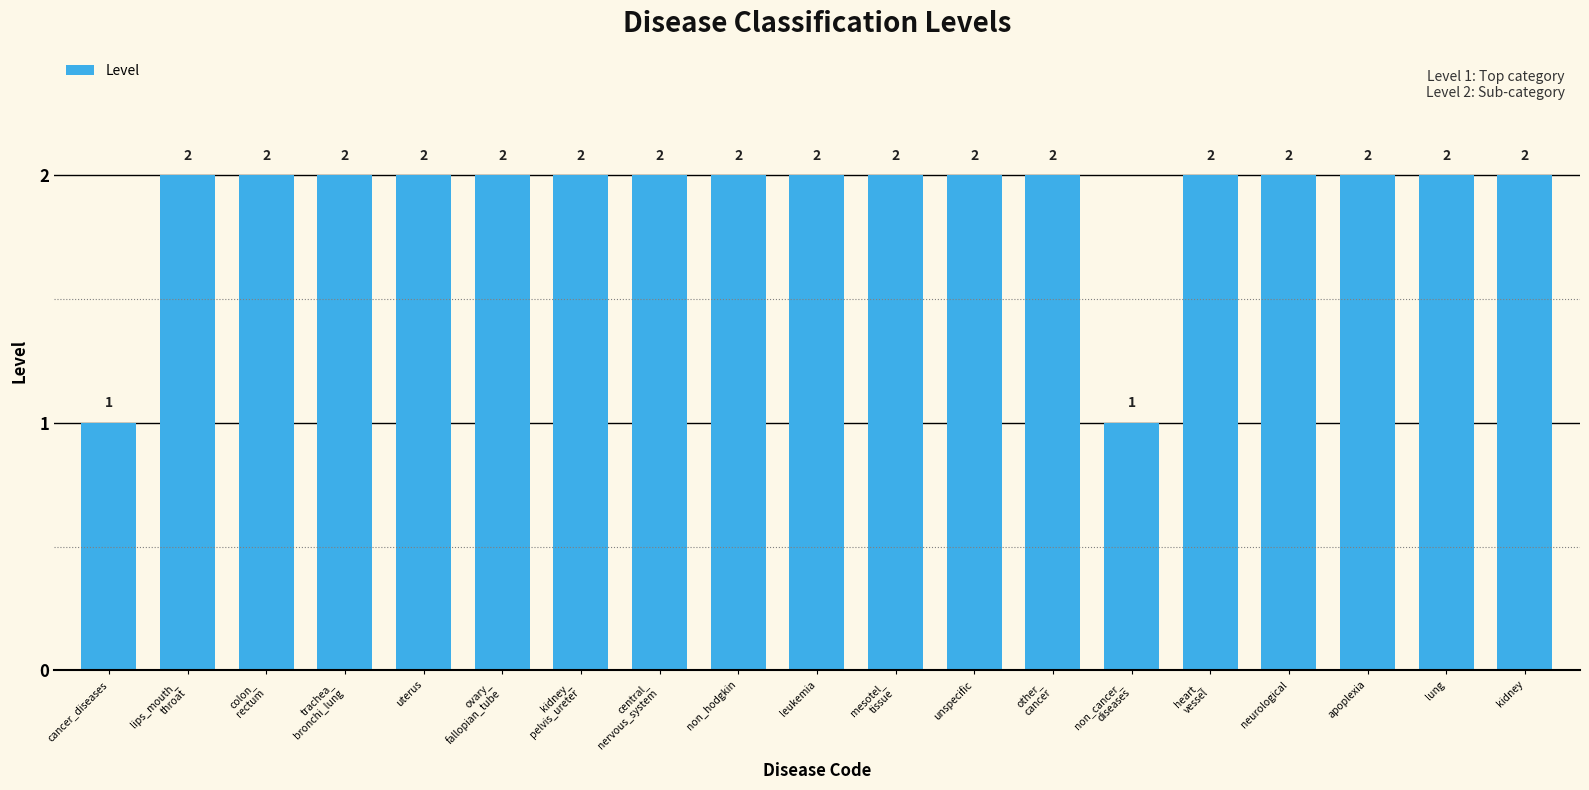

The value at neurological is 3. True or false?

False